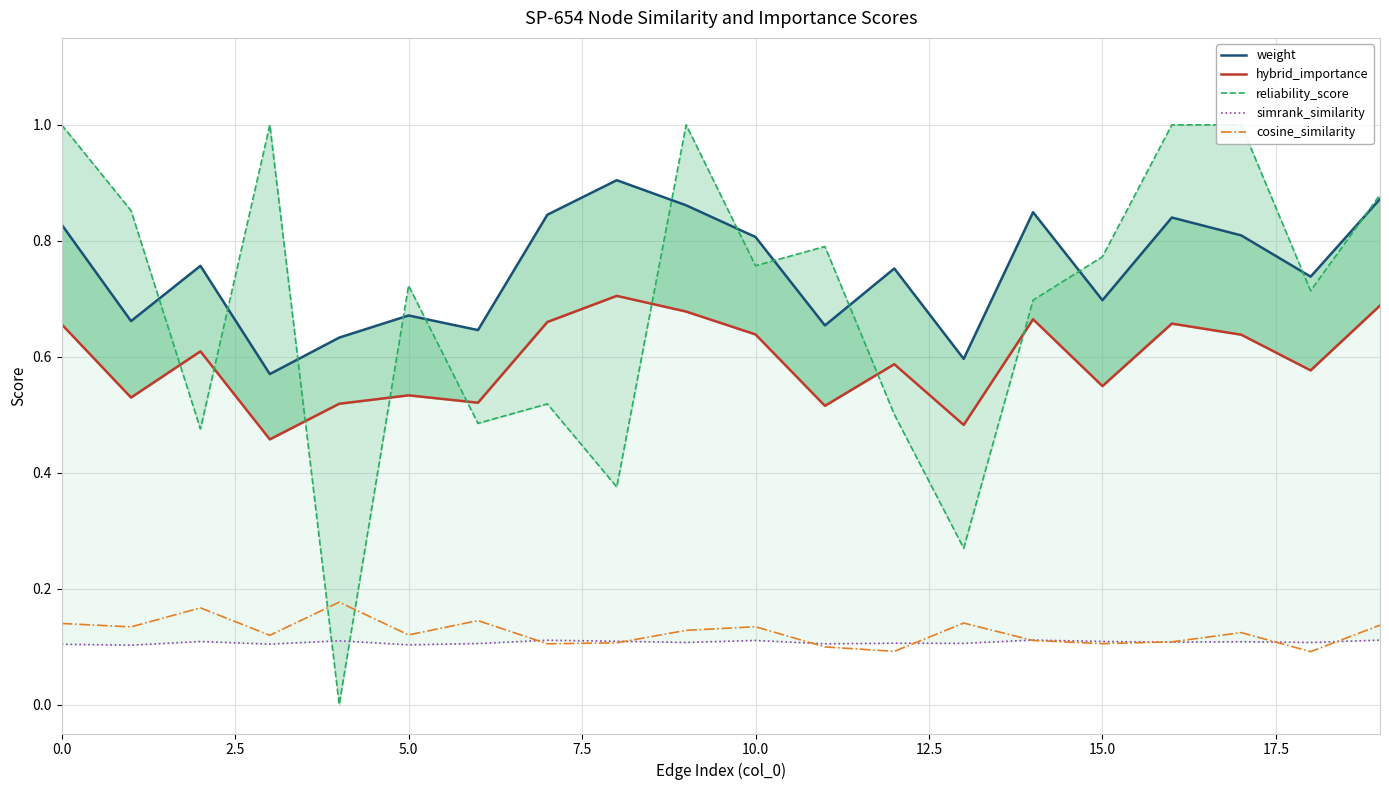

What is the highest value of the hybrid_importance series?

0.7